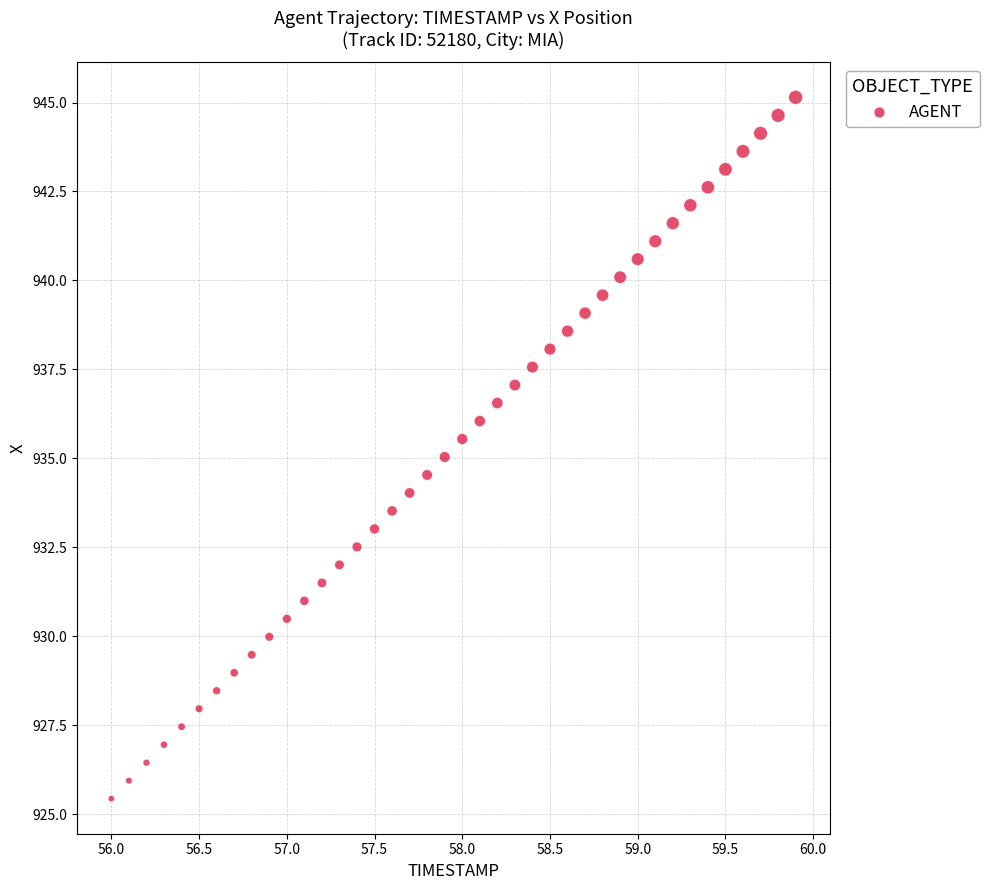

What is the range of Y values (max minus min)?

19.7